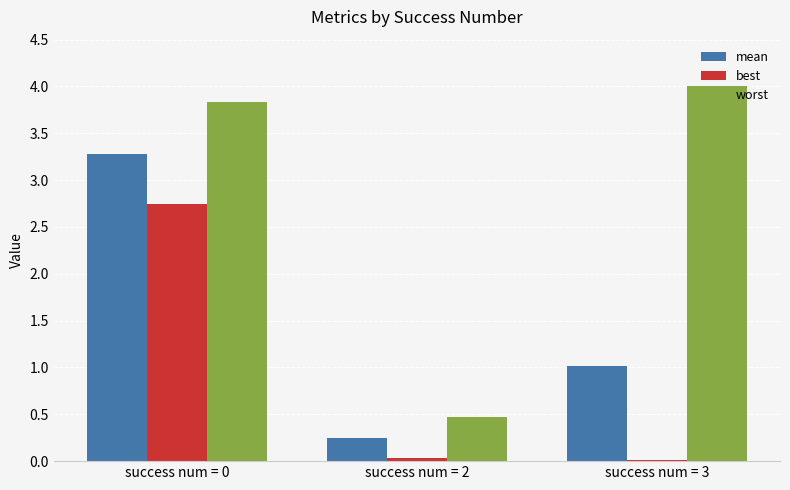

Which label corresponds to the largest value in the chart?

success num = 3